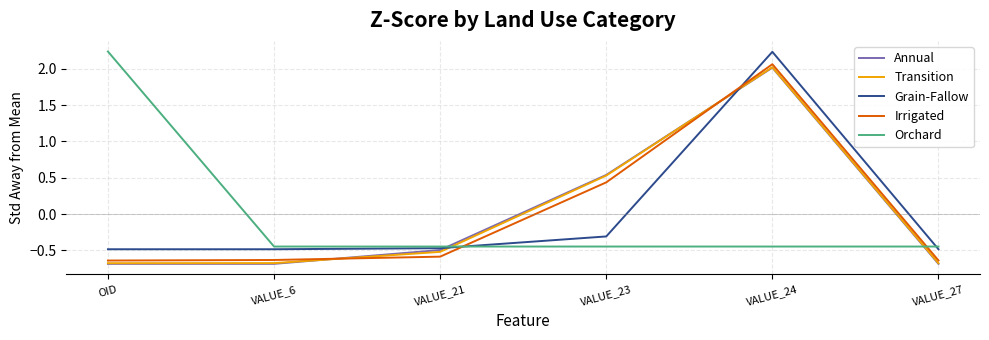

What are all the series names shown in the legend?

Annual, Transition, Grain-Fallow, Irrigated, Orchard